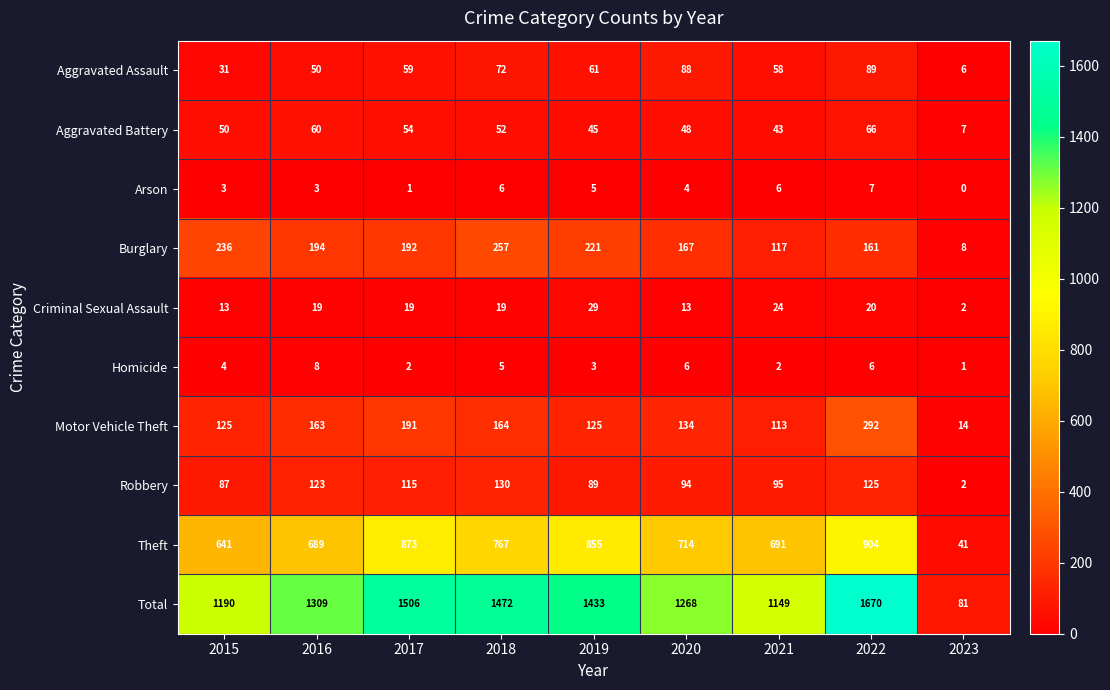

The value of Theft at 2023 is 41. True or false?

True